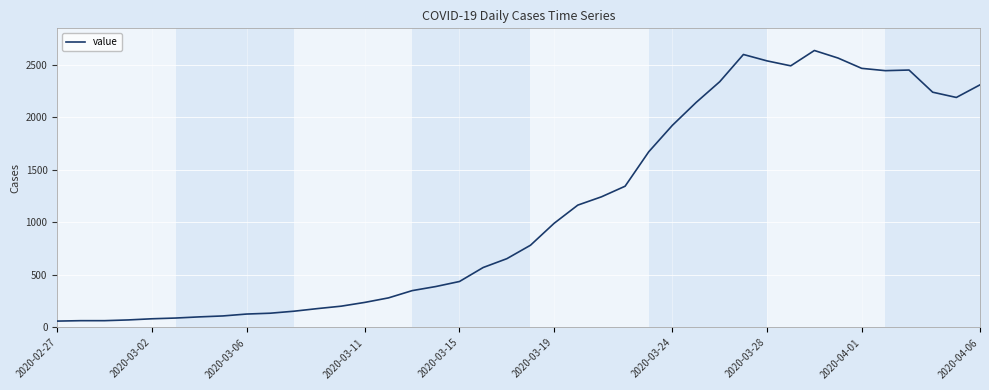

What is the difference between the maximum and minimum values?

2576